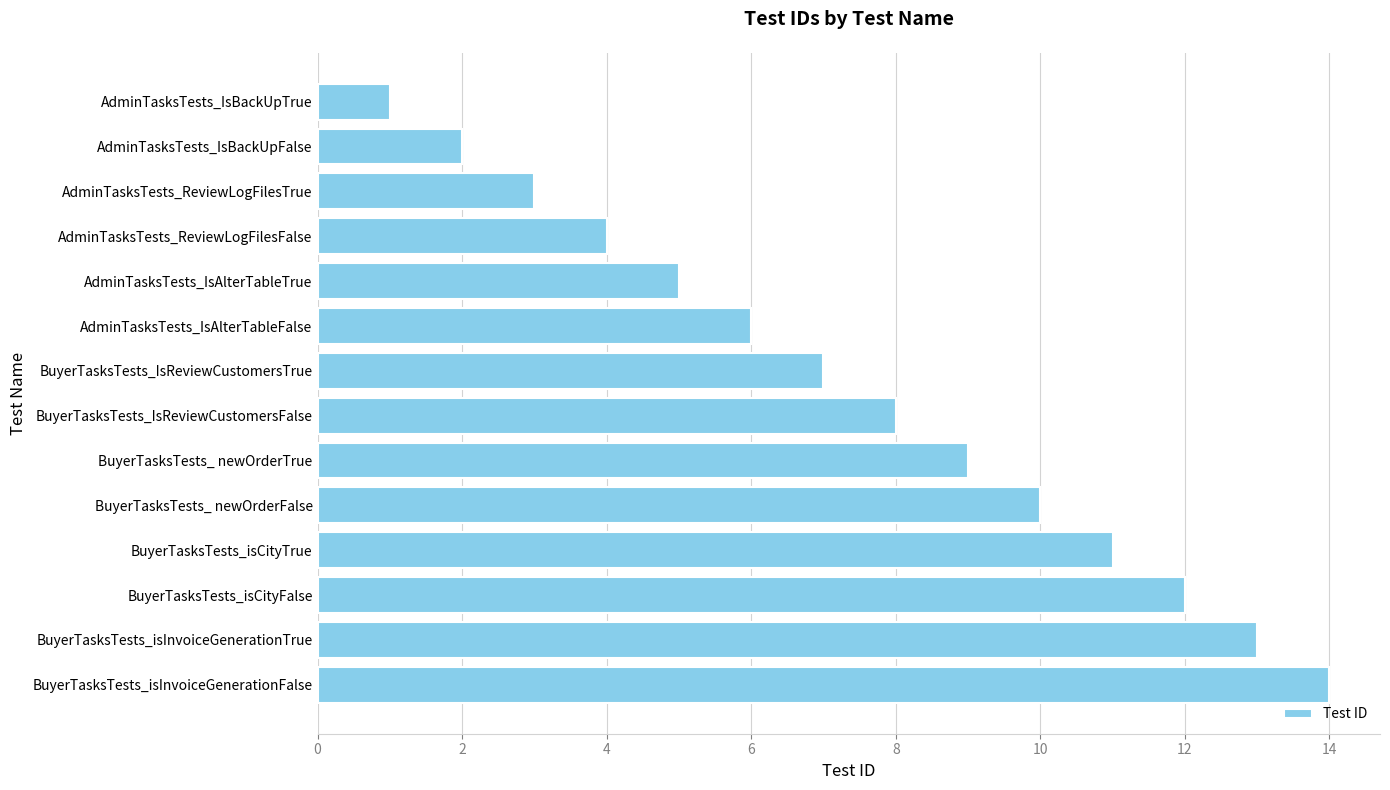

What is the greatest value displayed?

14